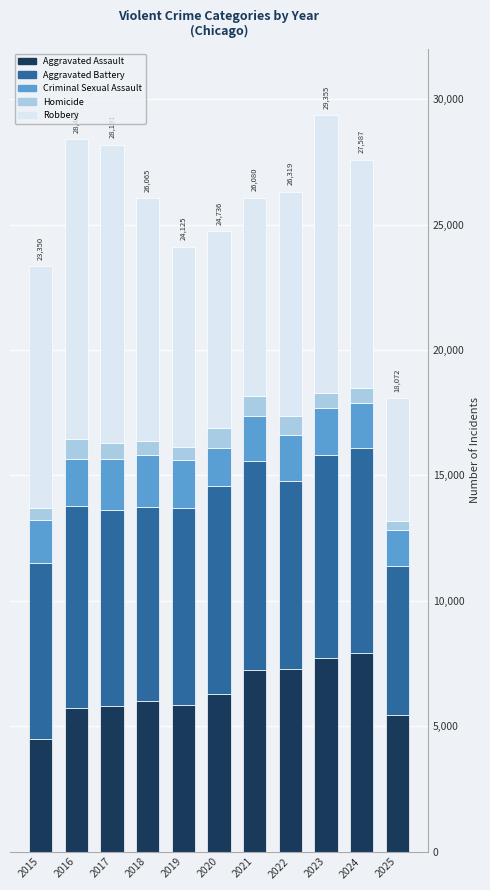

What is the average value of the Aggravated Assault series?

6335